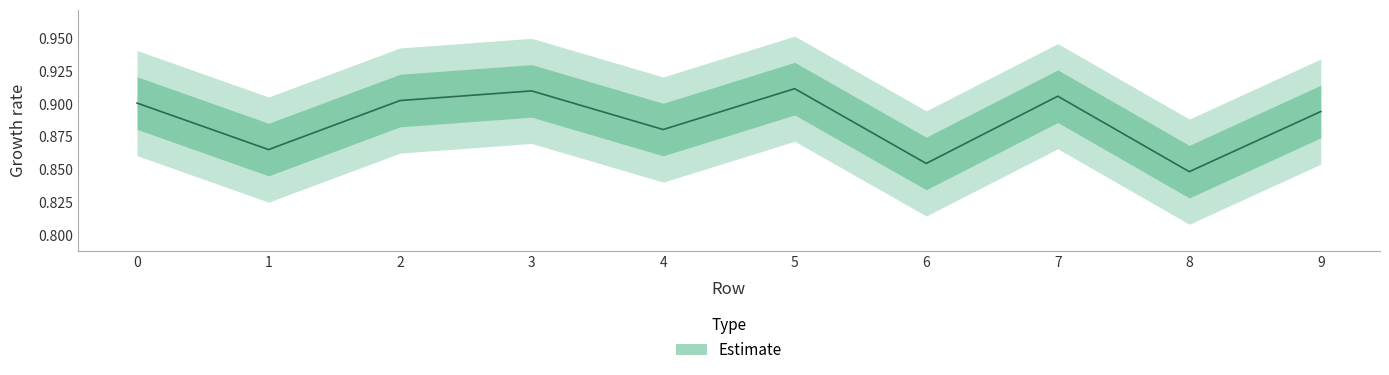

Read the value at 2.

0.9